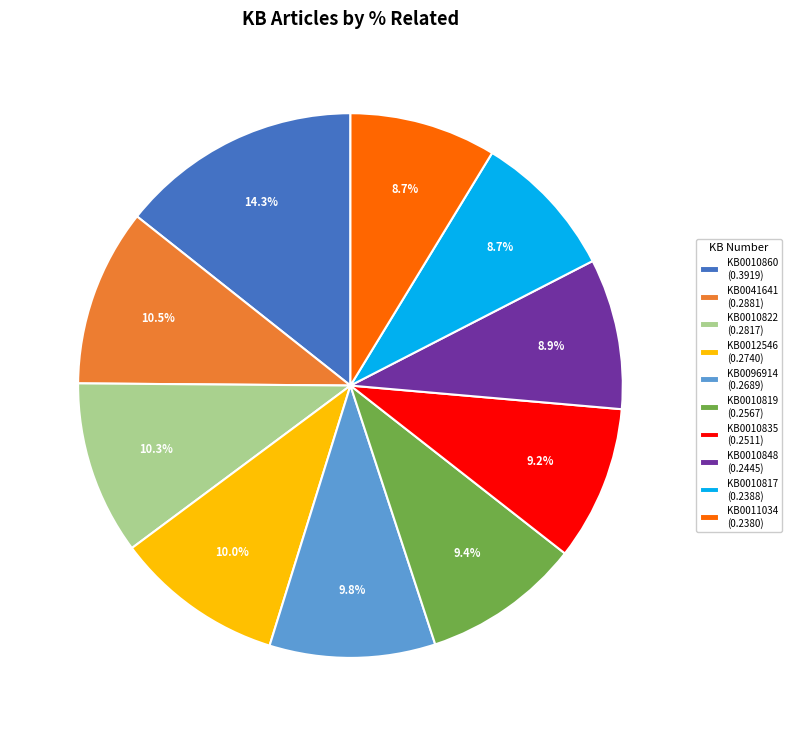

Is there a majority slice in this chart?

No